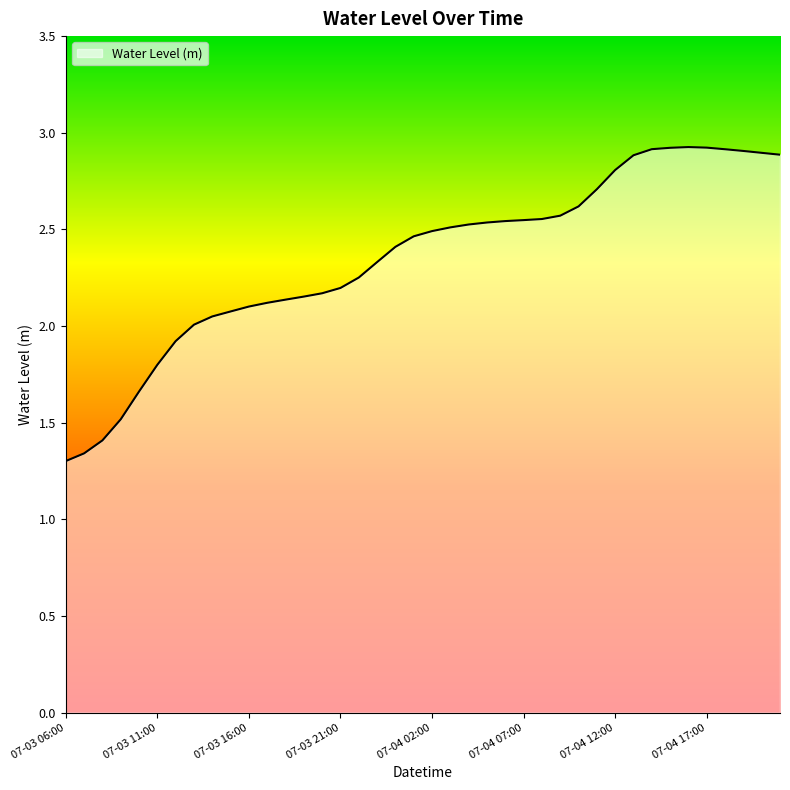

What is the maximum value shown in the chart?

2.9